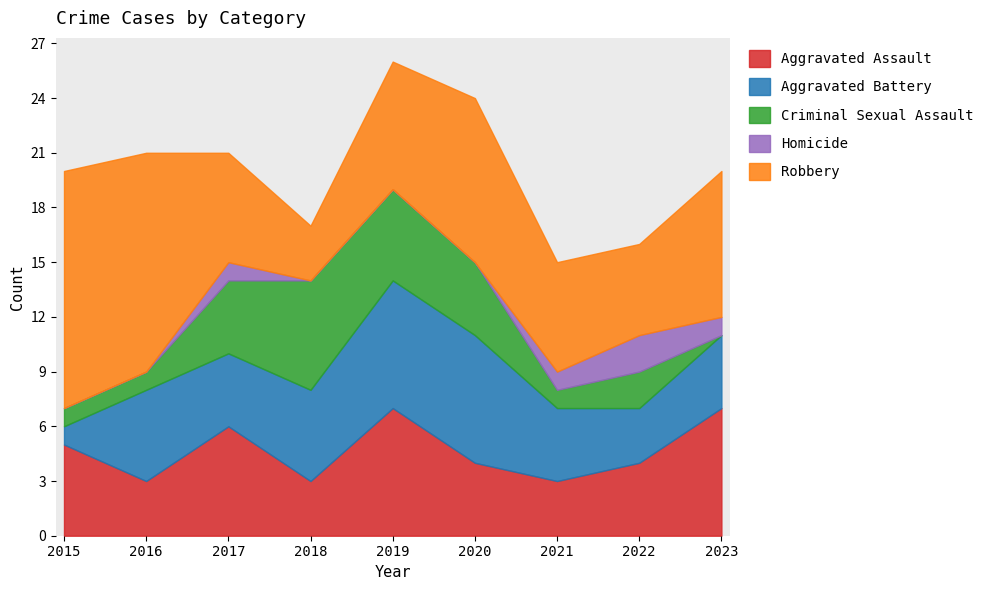

How many Robbery values are between 6 and 9?

5